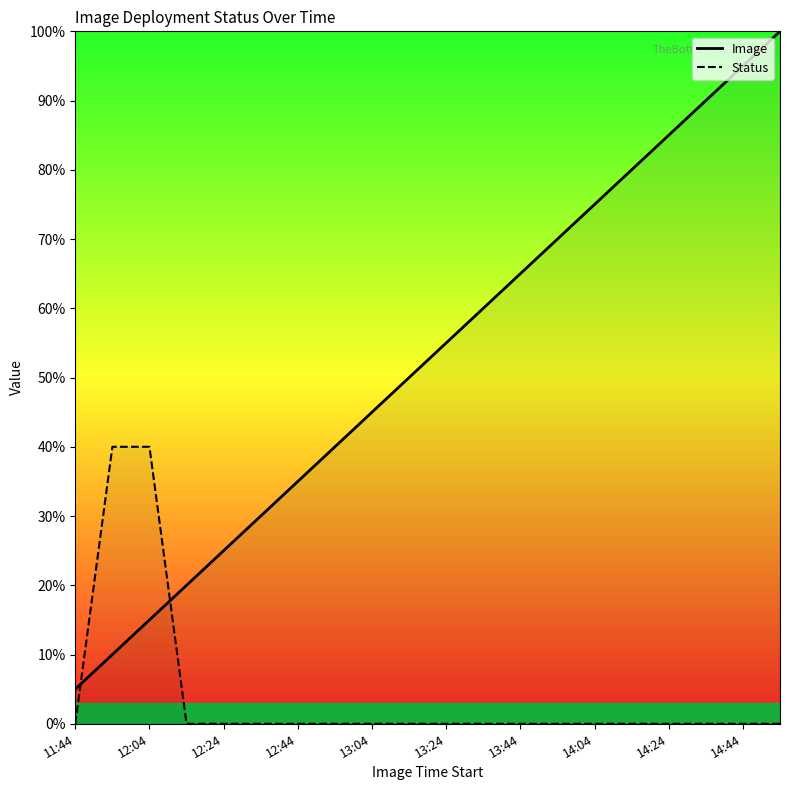

At which category is the sum across all series the highest?

19